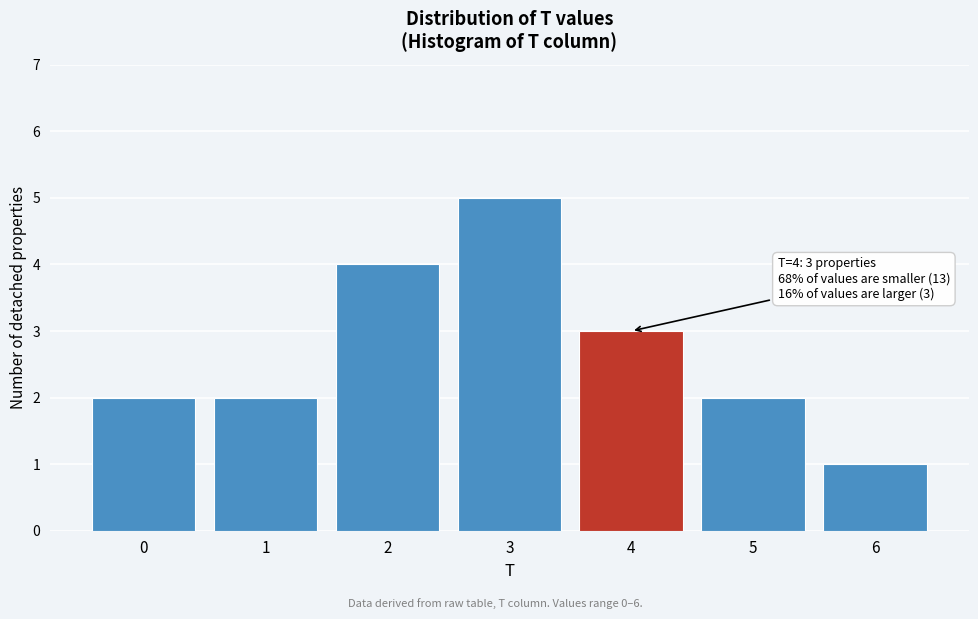

Over which range of the x-axis is the bar tallest?

2.5 to 3.5